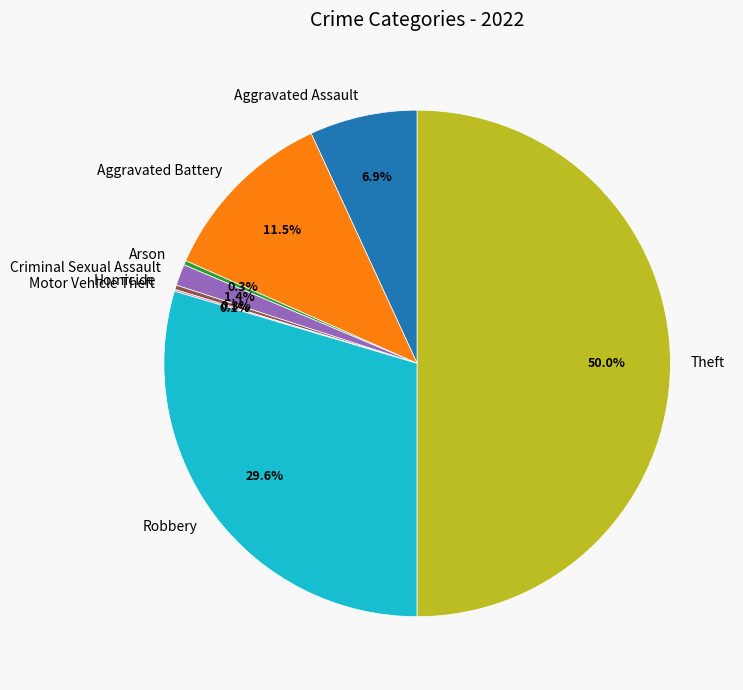

Does Arson represent more than half of the total?

No